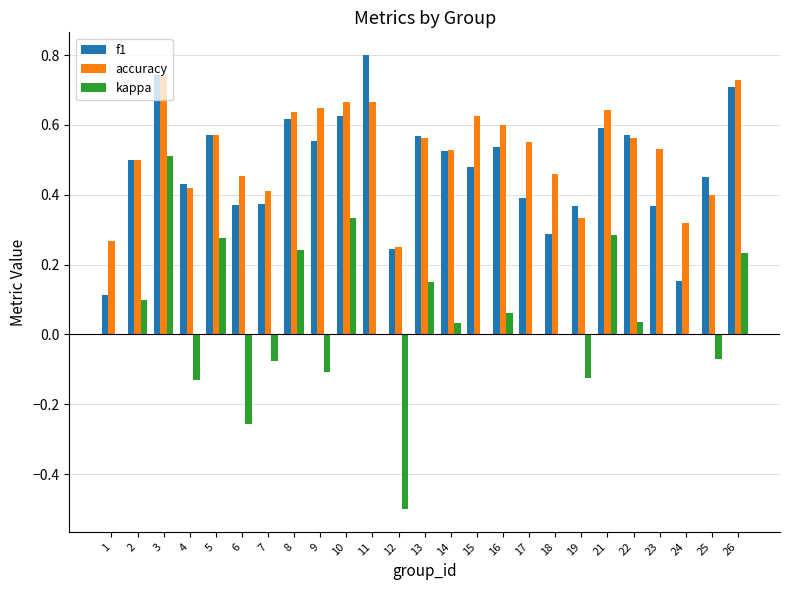

Which series has the largest total across all categories?

accuracy